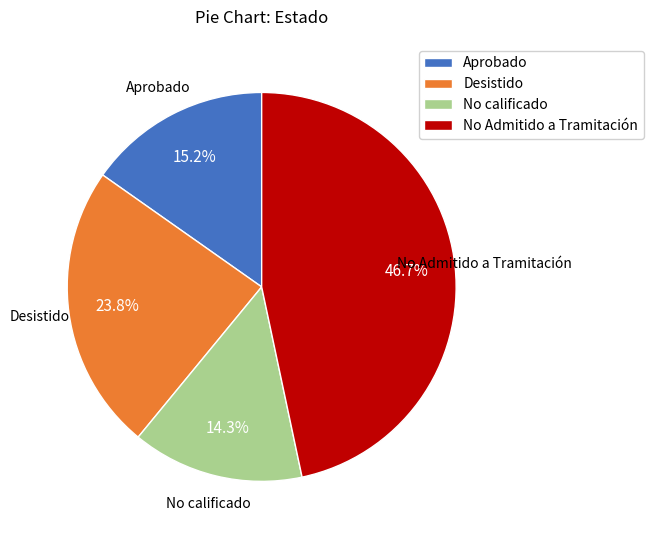

What is the smallest slice in the pie chart?

No calificado